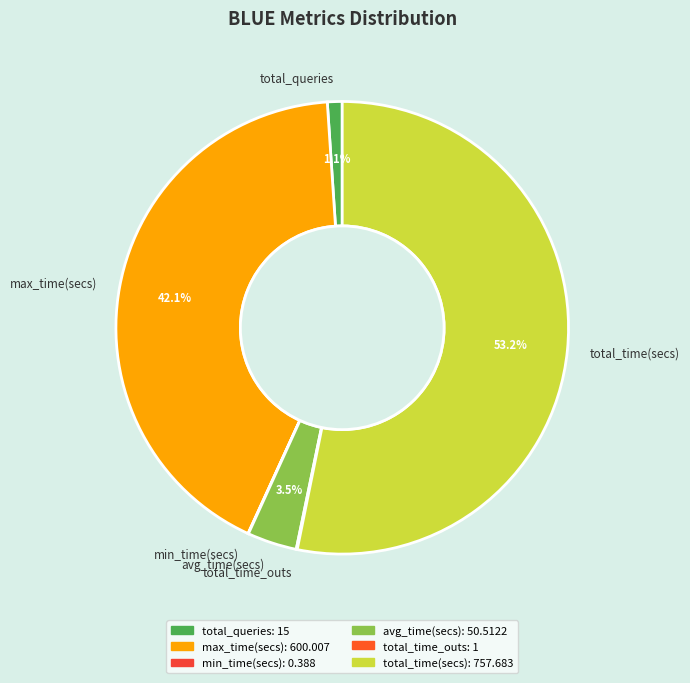

Which has a higher value, avg_time(secs) or max_time(secs)?

max_time(secs)